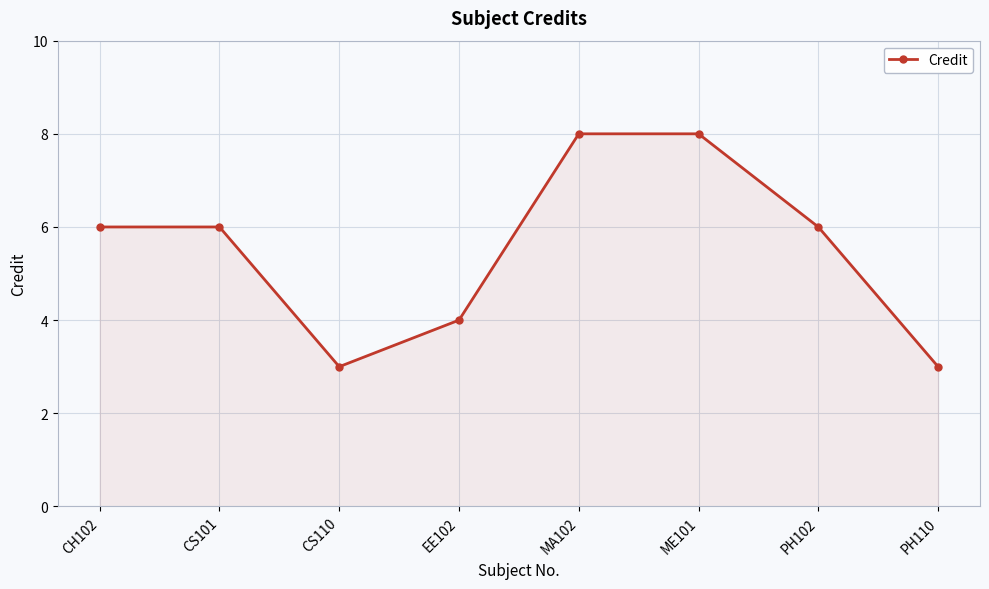

What is the greatest value displayed?

8